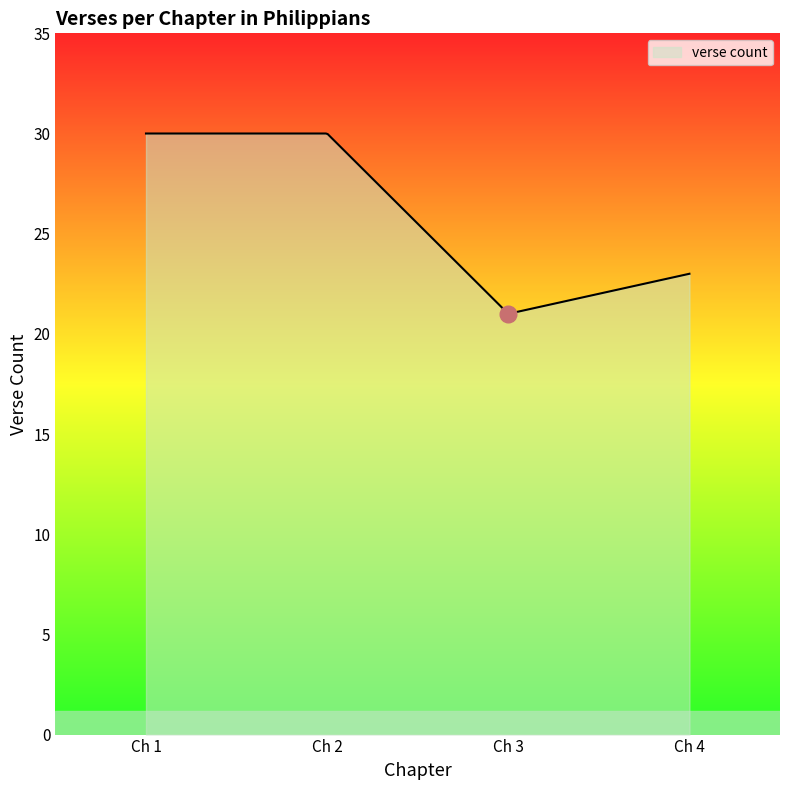

What is the difference between the maximum and minimum values?

9.0